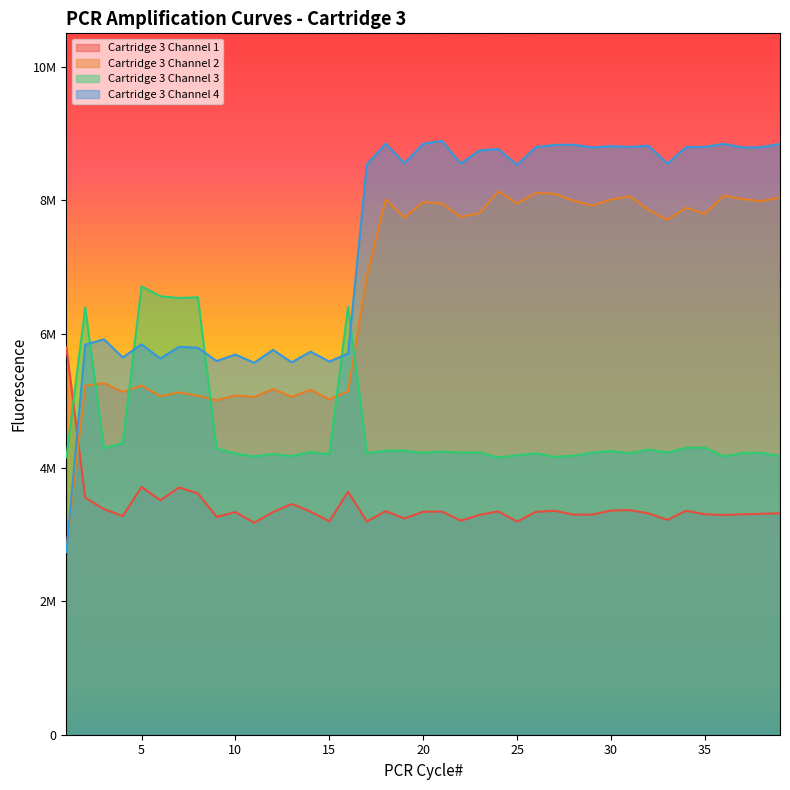

Which series has the widest spread of values?

Cartridge 3 Channel 4